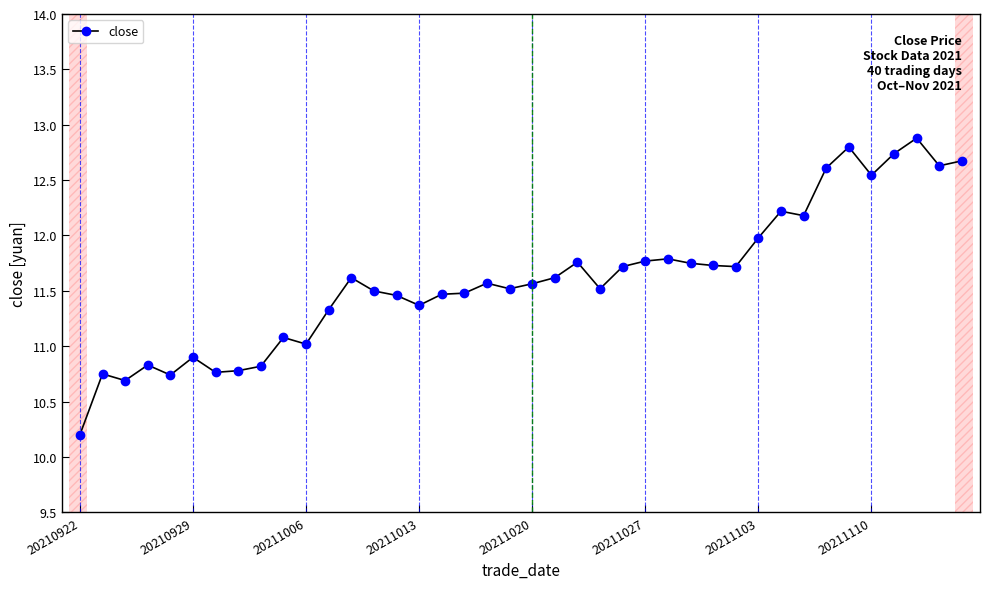

What is the average value?

11.6